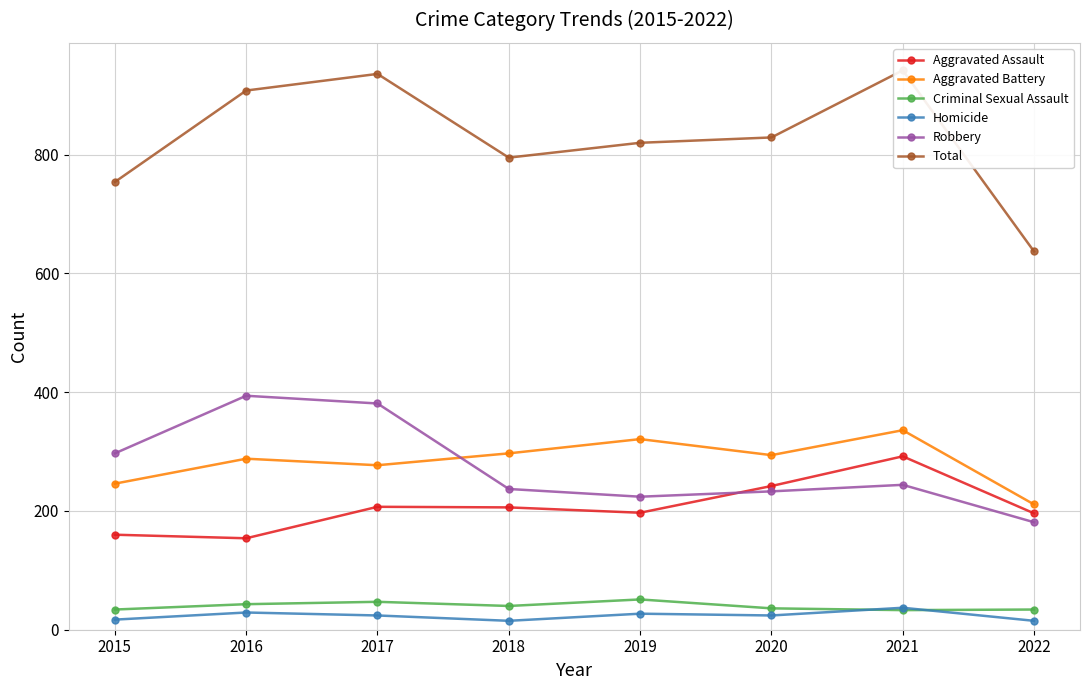

How many values in the Homicide series are below 24?

3